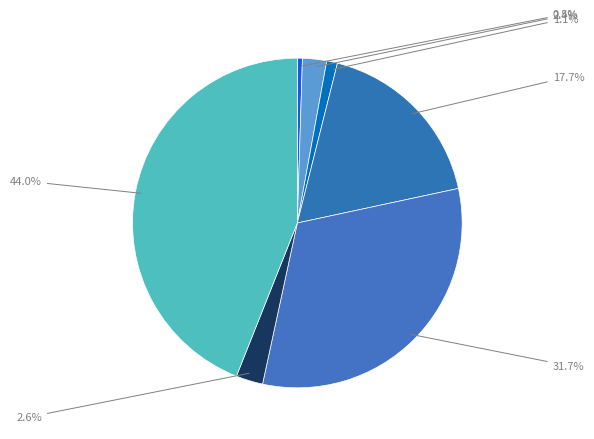

Count the number of slices in the pie.

7